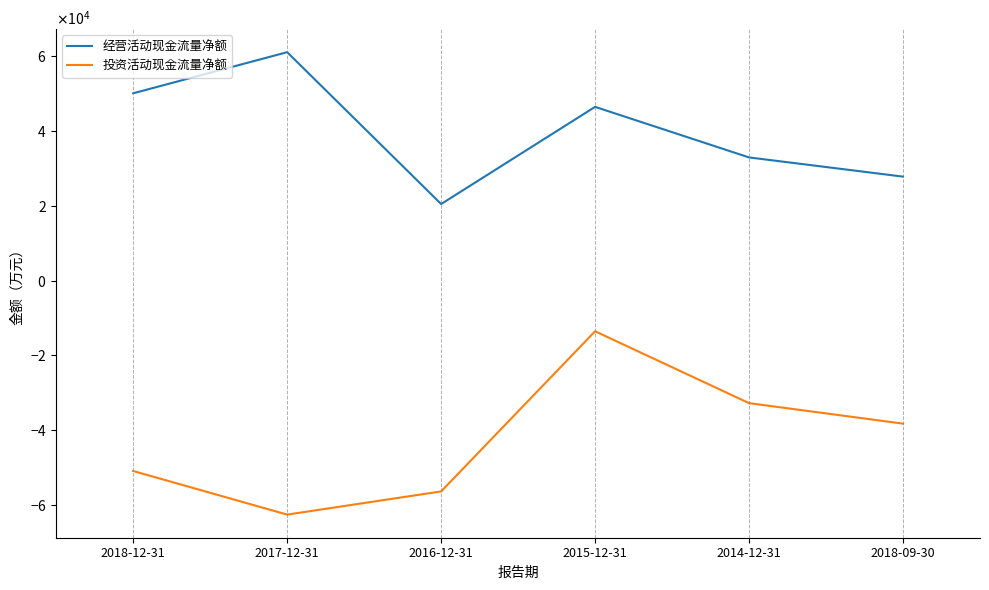

At which category does 经营活动现金流量净额 reach its first local valley?

2016-12-31